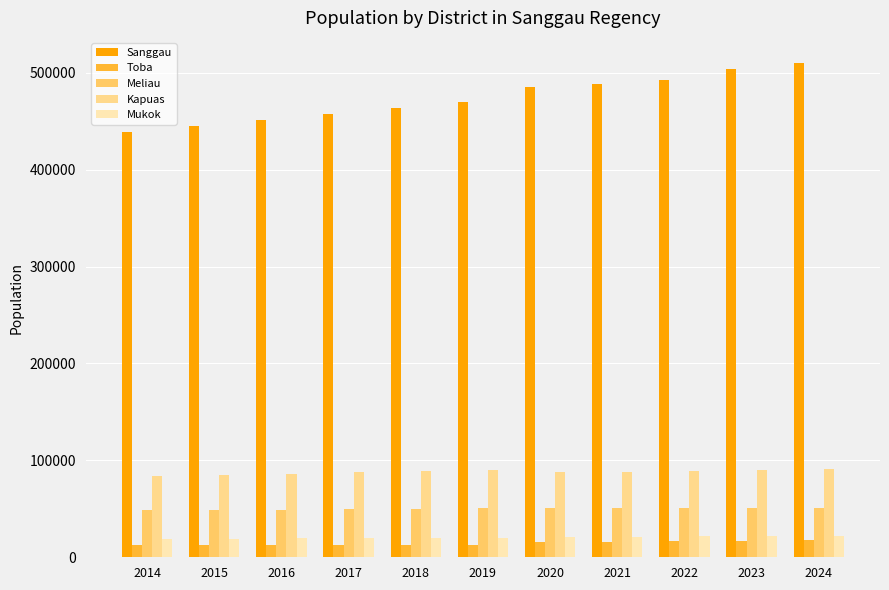

What is the value of the Meliau bar at the 1st from the left?

48478